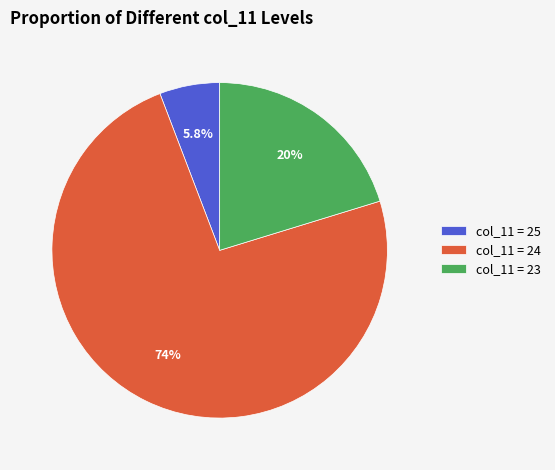

What is the ratio of the value at col_11 = 23 to the value at col_11 = 25?

3.5